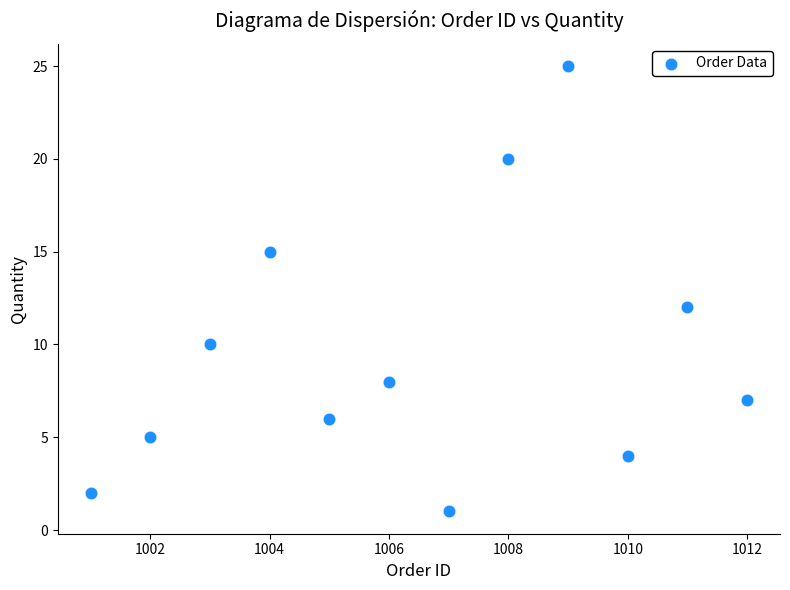

What Y value in the scatter plot is closest to 13?

12